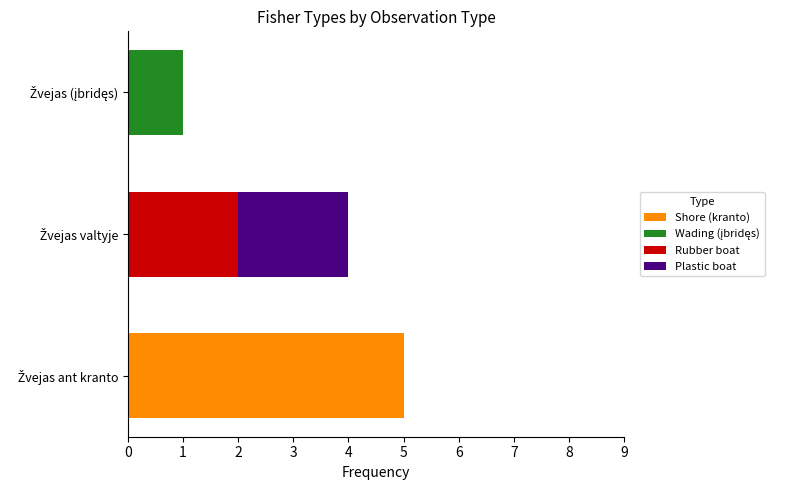

What is the maximum value for Shore (kranto)?

5